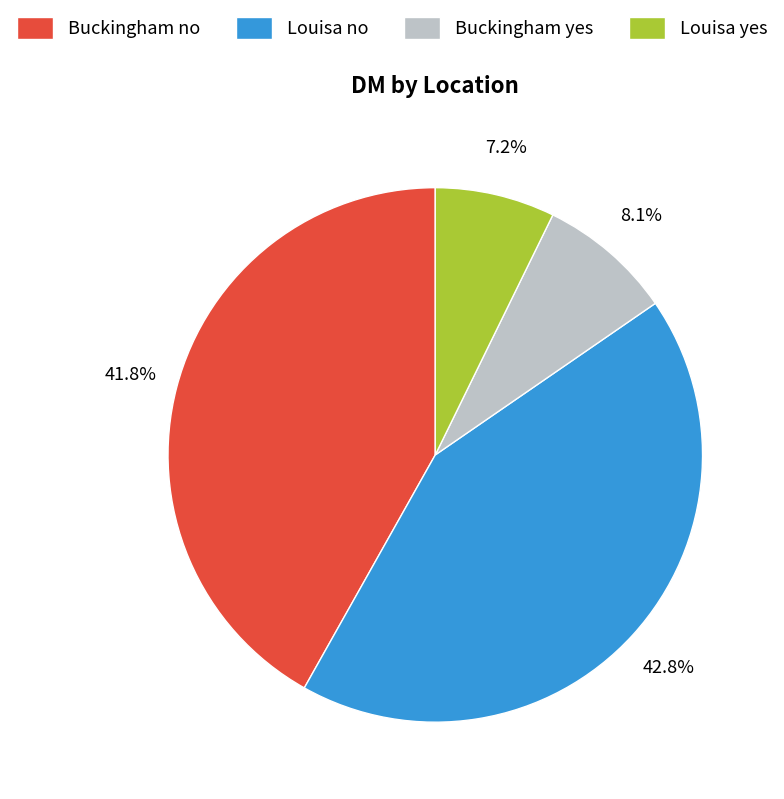

Is there a majority slice in this chart?

No